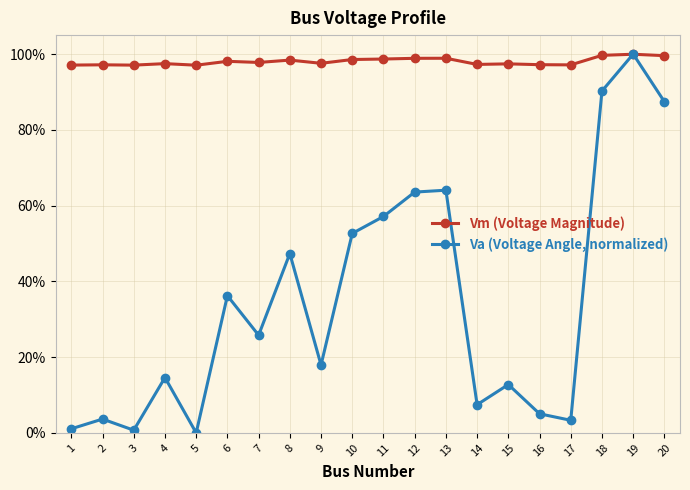

The value of Va (Voltage Angle, normalized) at 5 is 0.0. True or false?

True